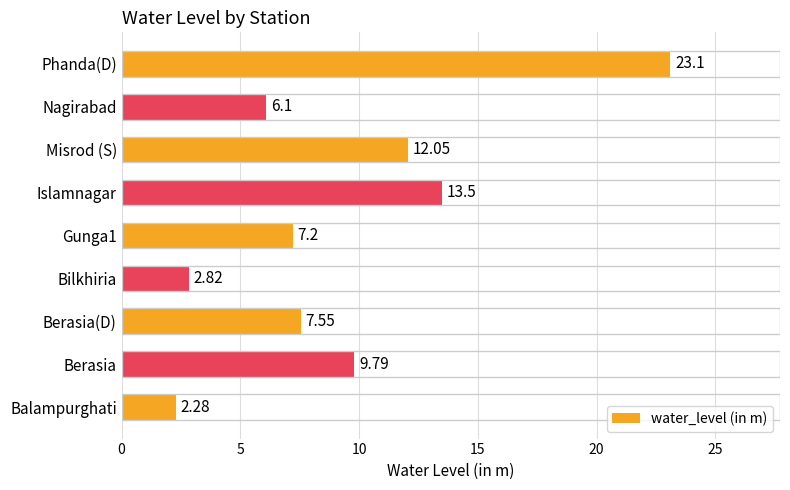

Does the chart contain any negative values?

No